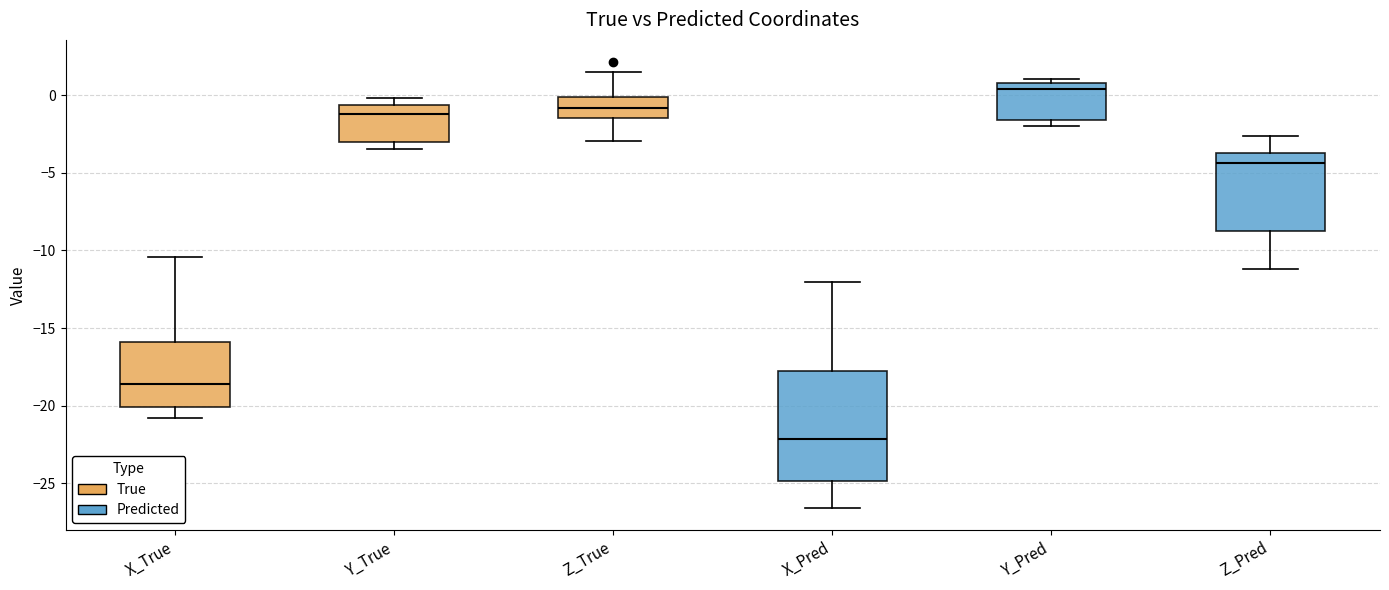

Reading left to right, read every box against the y-axis: the position of its median line, the range the box covers, and the ends of its whiskers. The values are not printed on the chart, so give them approximately, as read against the axis.

X_True: median -18.5, box -20.0 to -16.0, whiskers -21.0 to -10.5
Y_True: median -1.0, box -3.0 to -0.5, whiskers -3.5 to 0.0
Z_True: median -1.0, box -1.5 to 0.0, whiskers -3.0 to 1.5
X_Pred: median -22.0, box -25.0 to -18.0, whiskers -26.5 to -12.0
Y_Pred: median 0.5, box -1.5 to 1.0, whiskers -2.0 to 1.0 (just above the box's upper edge)
Z_Pred: median -4.5, box -8.5 to -3.5, whiskers -11.0 to -2.5